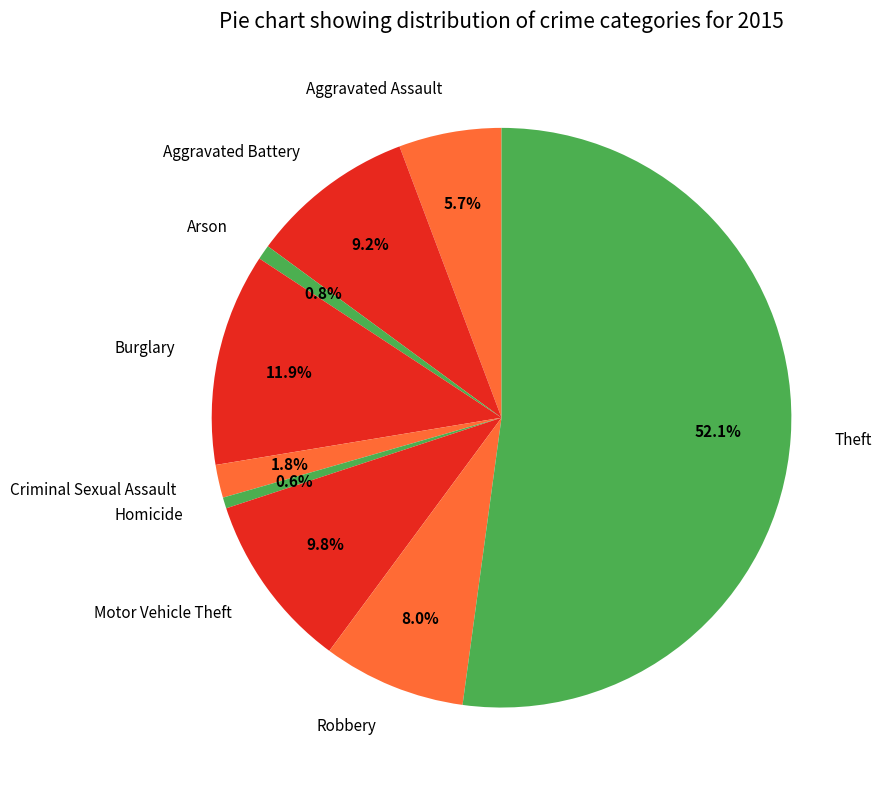

Which has a higher value, Aggravated Assault or Arson?

Aggravated Assault